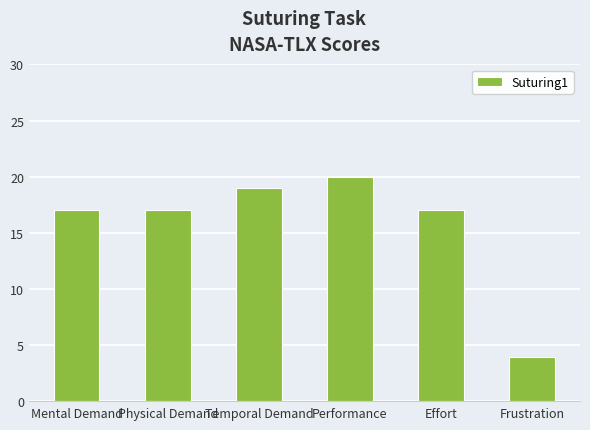

Read the value at Performance.

20